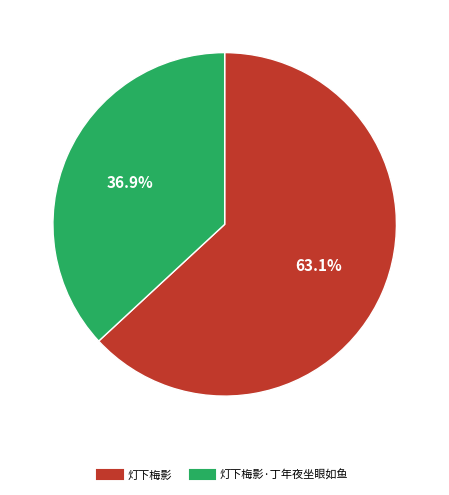

How many slices are in this pie chart?

2